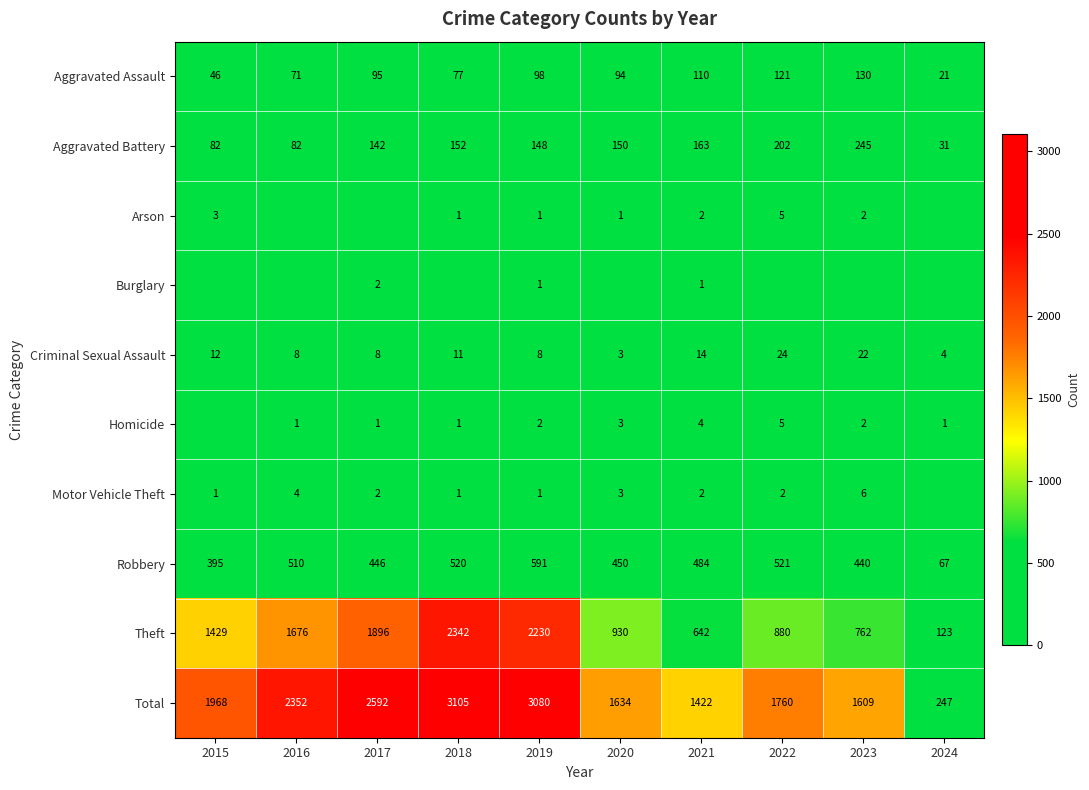

The value of Homicide at 2022 is 5. True or false?

True